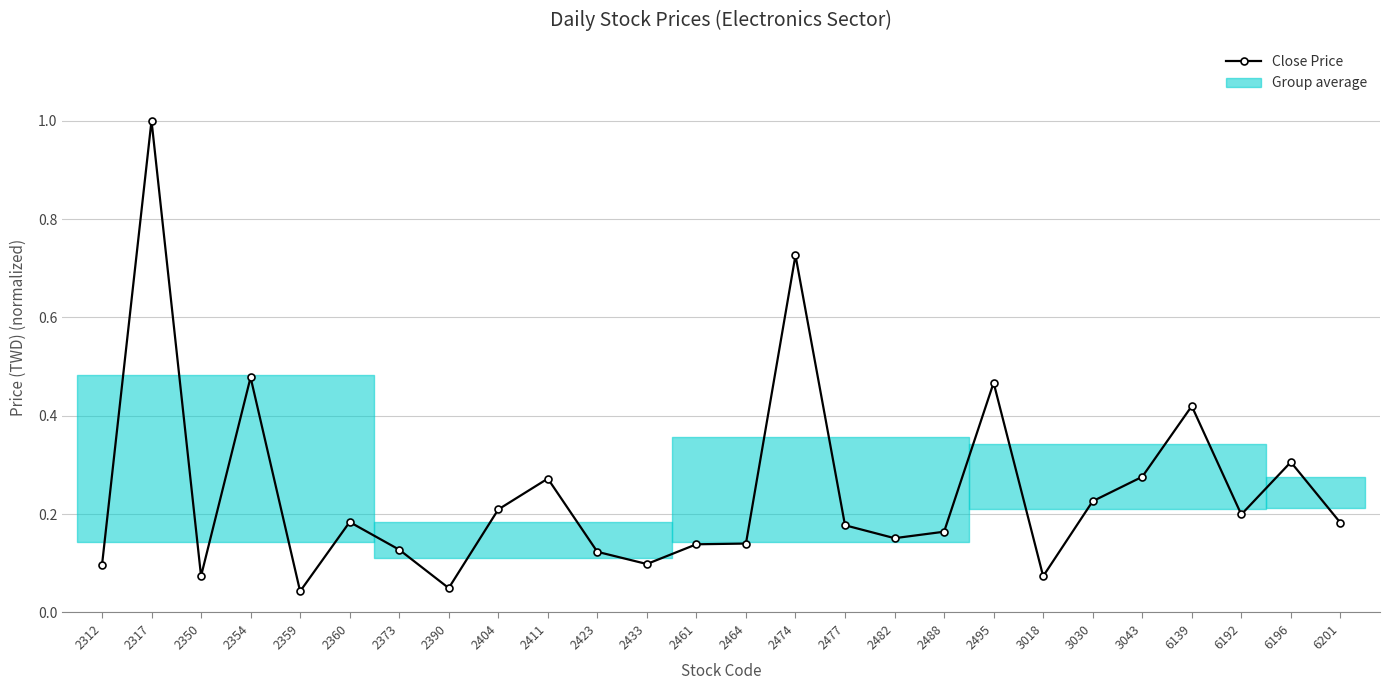

Reading left to right, list all the values displayed in this chart.

2312=0.1	2317=1.0	2350=0.1	2354=0.5	2359=0.0	2360=0.2	2373=0.1	2390=0.0	2404=0.2	2411=0.3	2423=0.1	2433=0.1	2461=0.1	2464=0.1	2474=0.7	2477=0.2	2482=0.2	2488=0.2	2495=0.5	3018=0.1	3030=0.2	3043=0.3	6139=0.4	6192=0.2	6196=0.3	6201=0.2